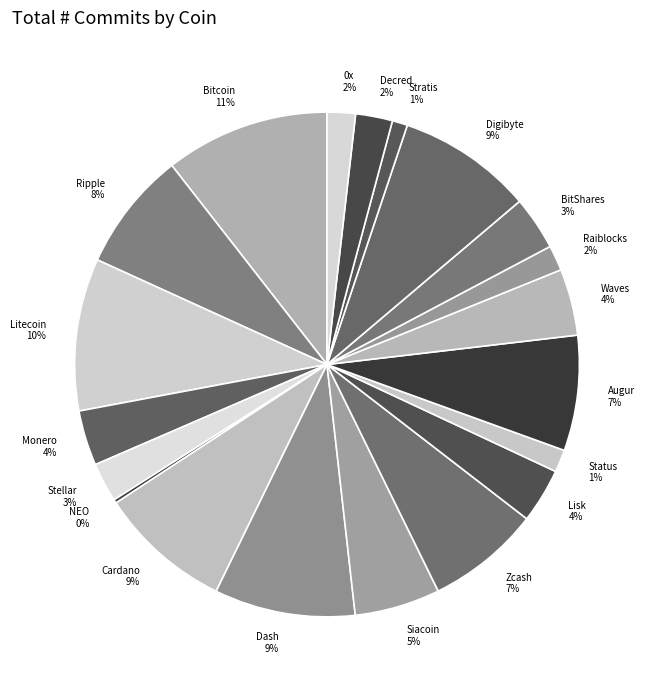

Which slice is the largest?

Bitcoin